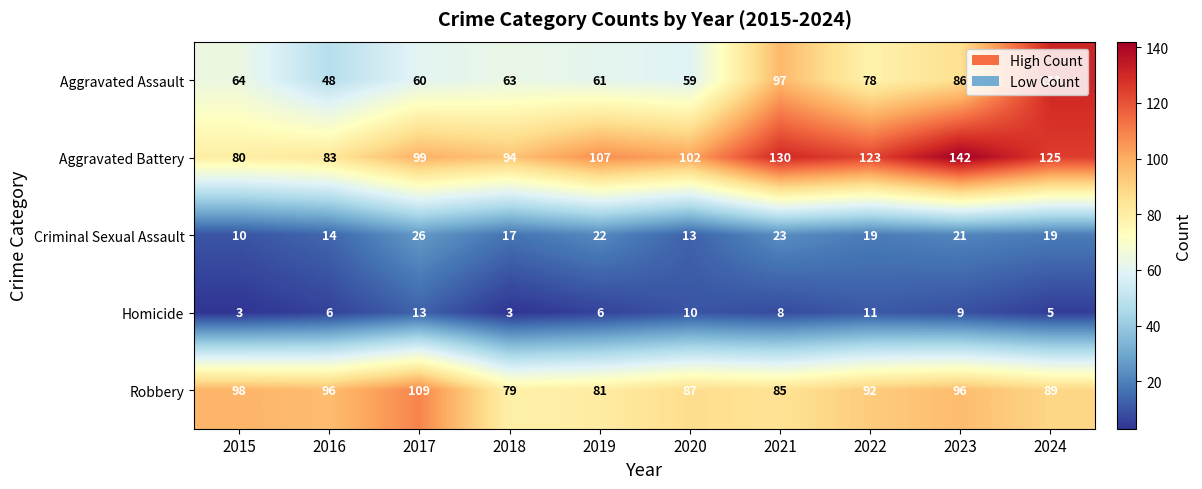

True or false: Aggravated Assault has a value of 48 at 2016.

True